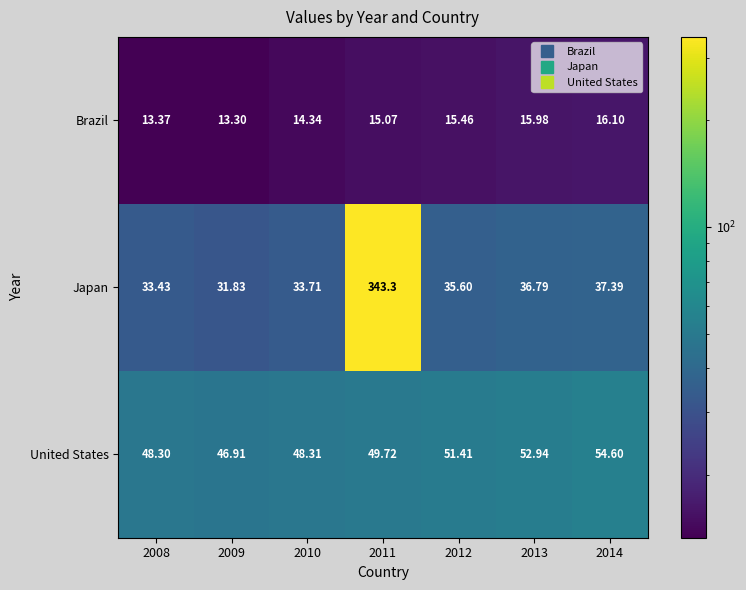

Which series has the largest range (max minus min)?

Japan